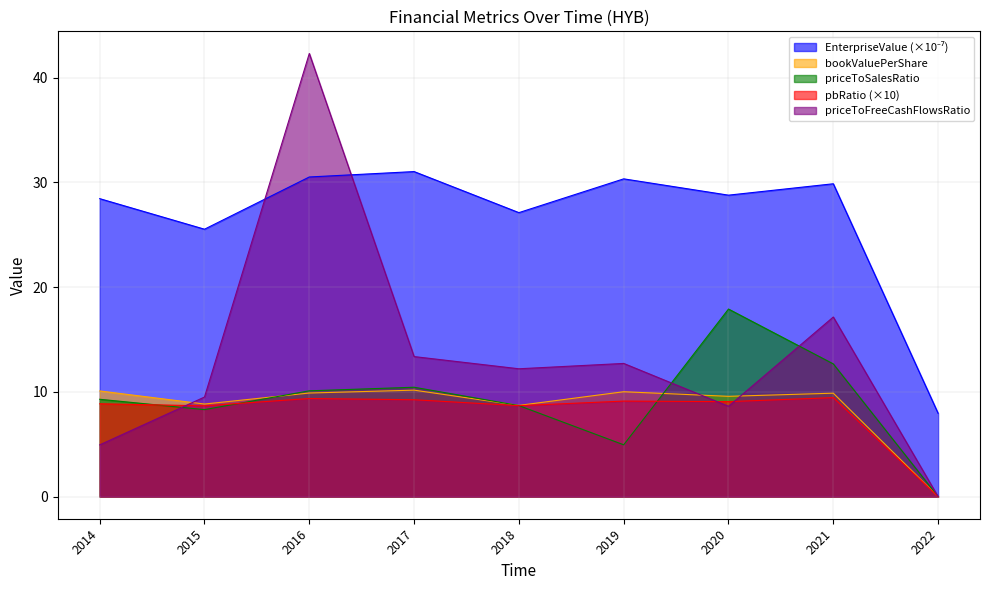

How many distinct data groups are displayed?

5